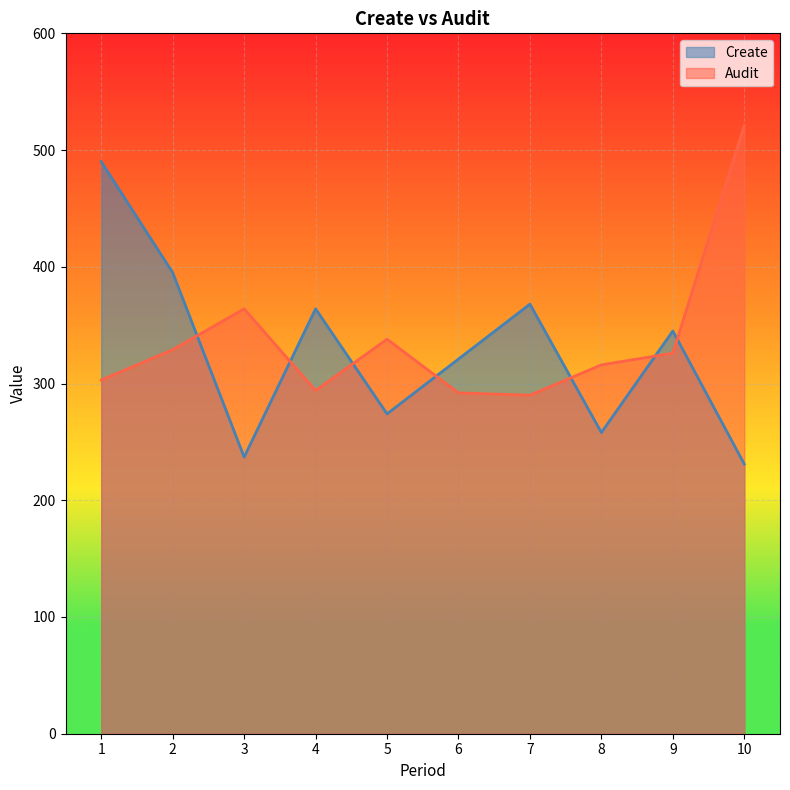

After their last crossing, which series has the higher values: Audit or Create?

Audit